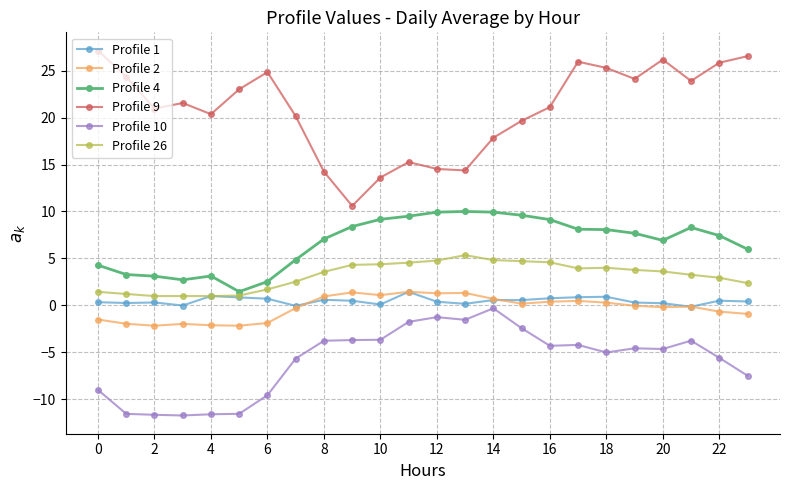

True or false: Profile 4 and Profile 10 intersect in this chart.

False